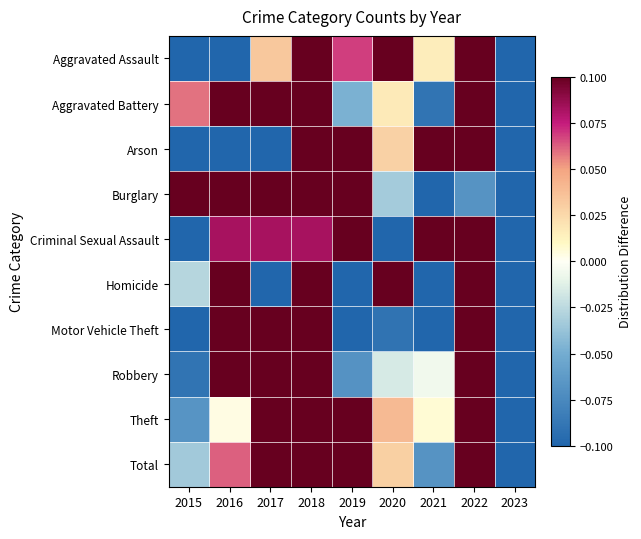

What is the maximum value shown in the chart?

0.1